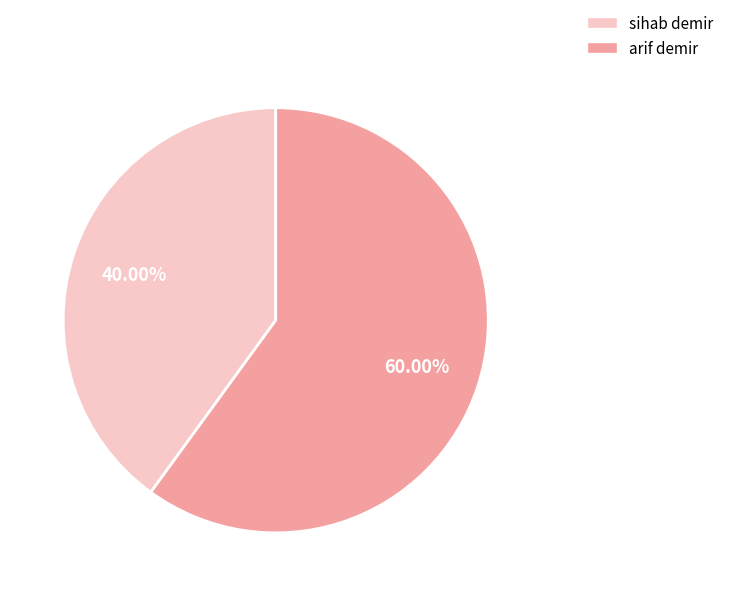

What portion of the pie excludes sihab demir?

60.0%